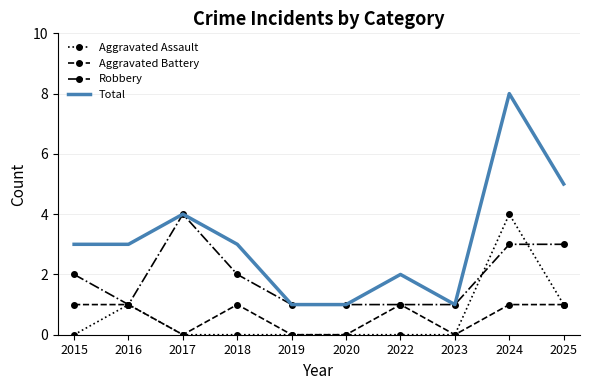

Is it true that Aggravated Assault equals 3 at 2020?

False